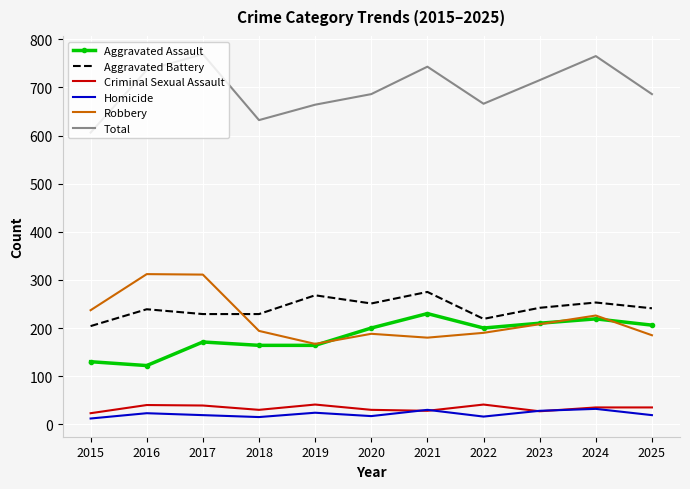

What is the maximum value shown in the chart?

769